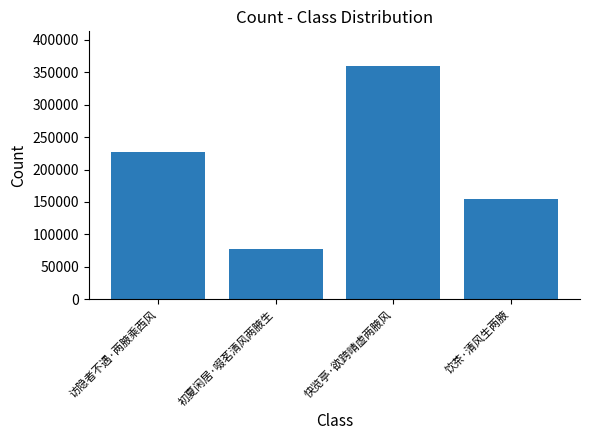

The value at 访隐者不遇·两腋乘西风 is 375716. True or false?

False